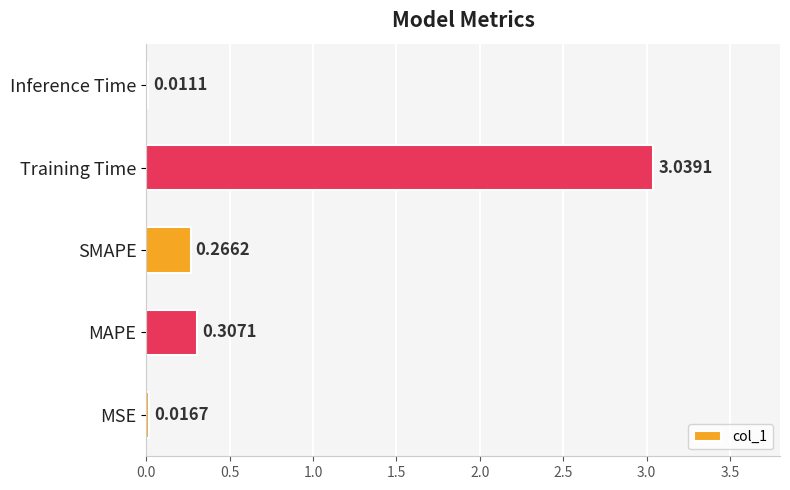

Where is the data nearest to the value 1?

MAPE